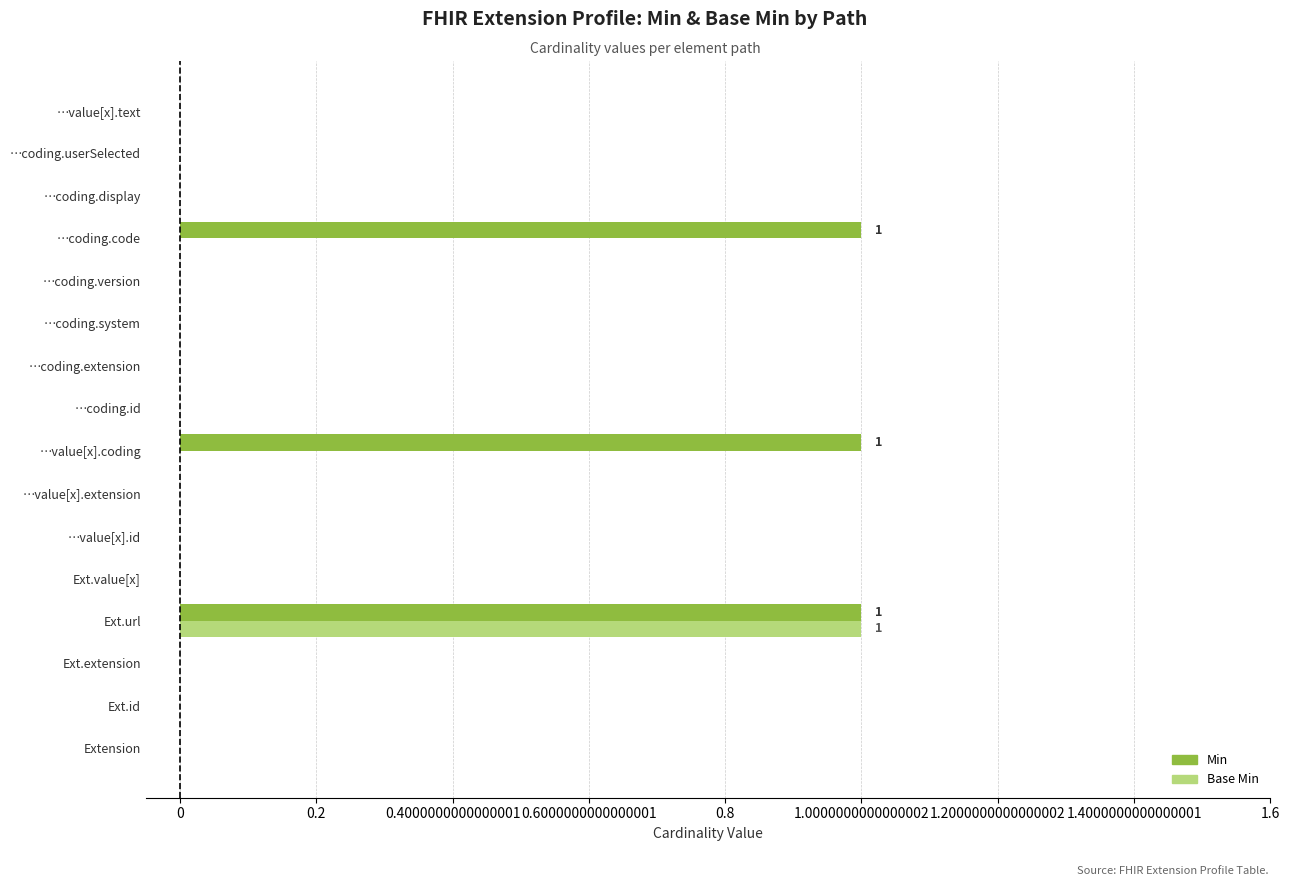

What is the maximum value for Base Min?

1